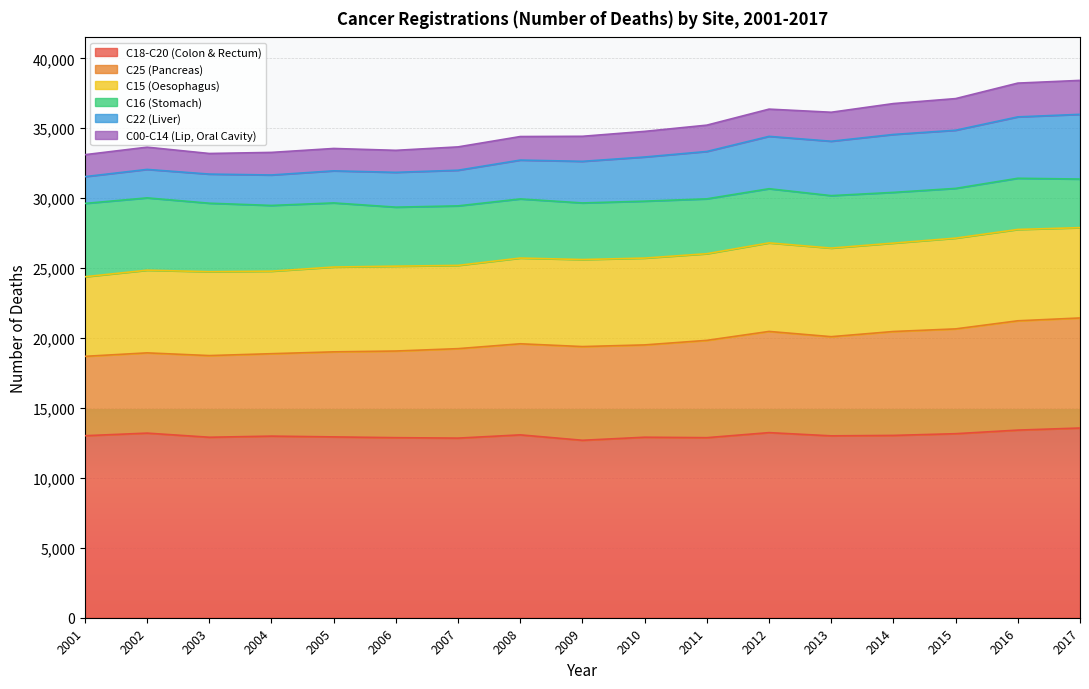

What is the maximum value for C18-C20 (Colon & Rectum)?

13566